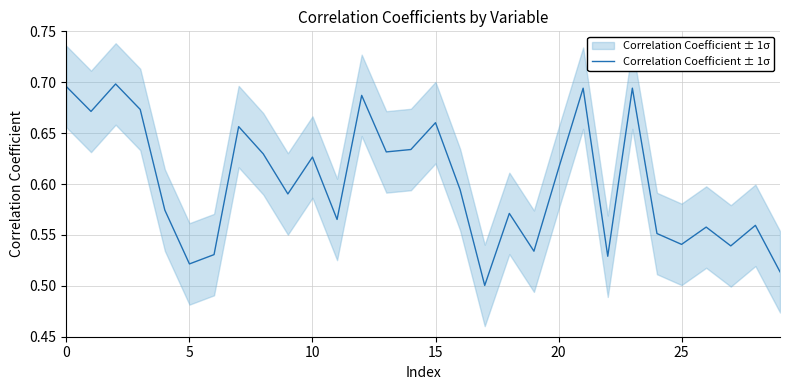

Between 15 and 14, which is larger?

15